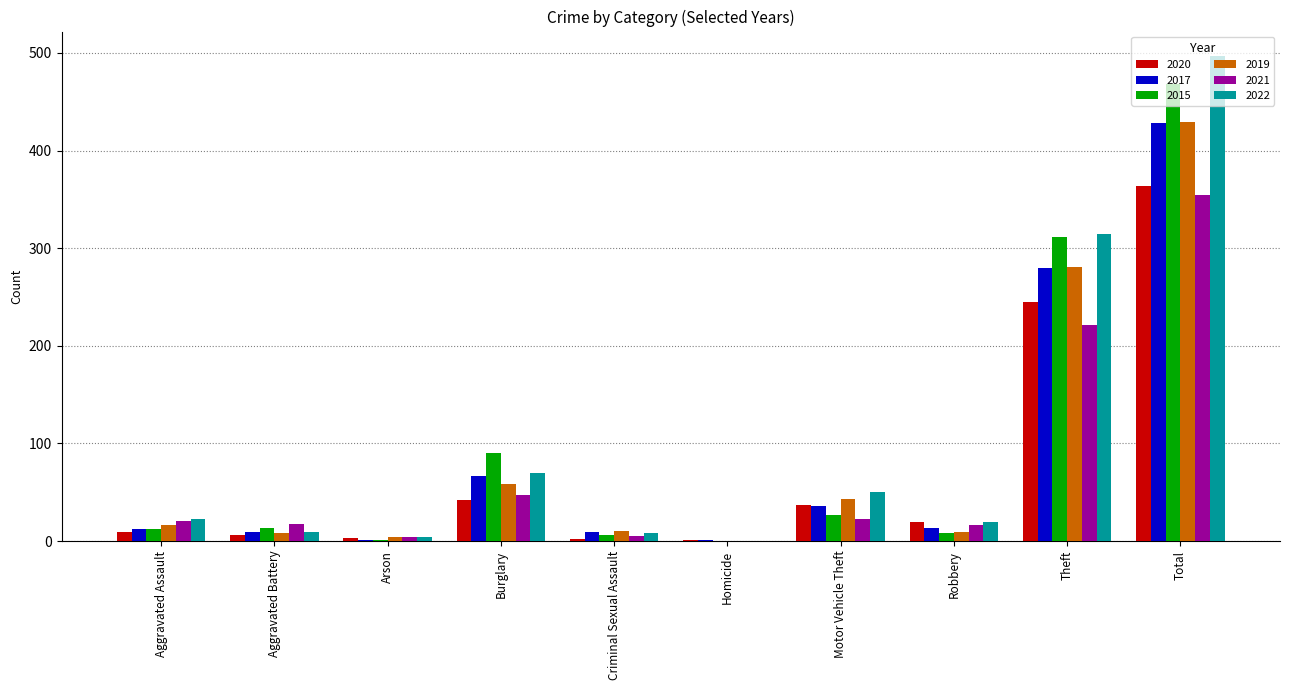

The value of 2017 at Homicide is 1. True or false?

True